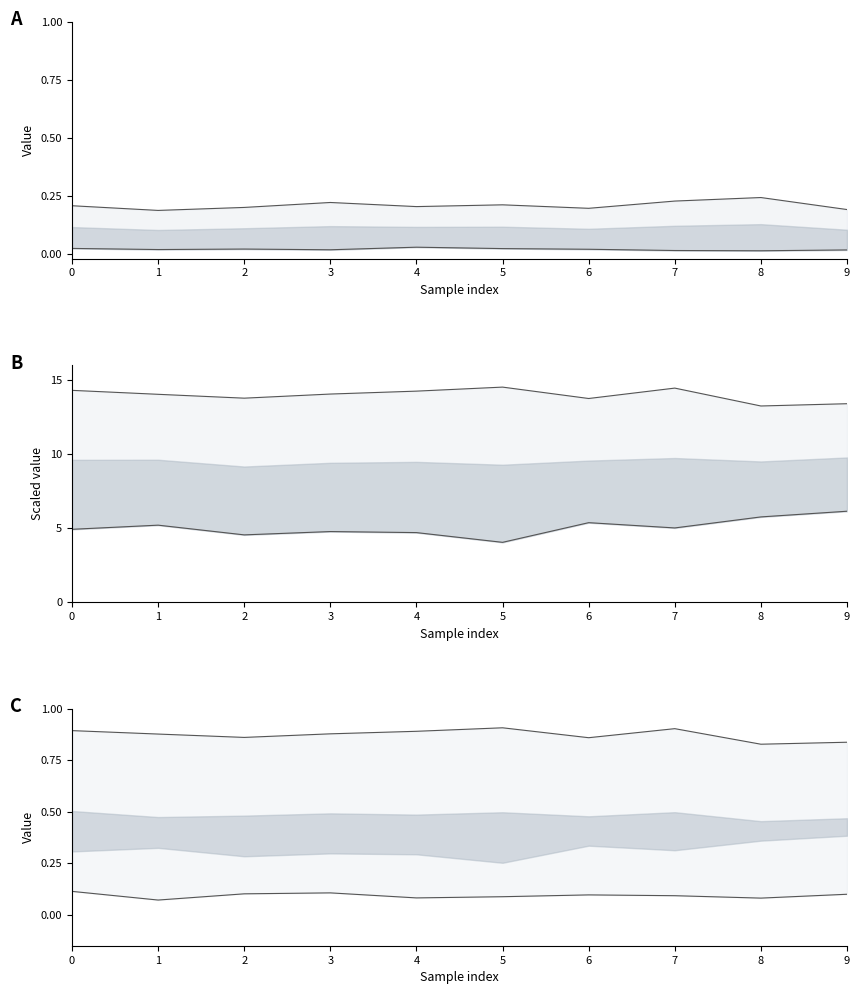

How many lines are shown in the chart?

2